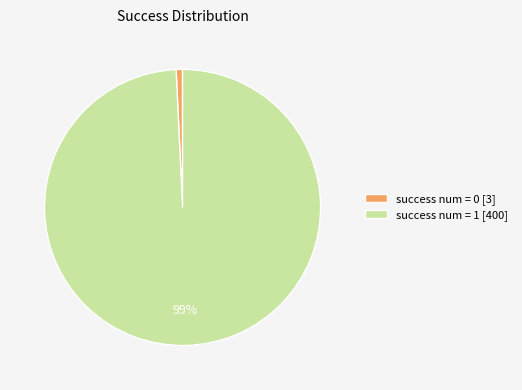

How many slices are in this pie chart?

2